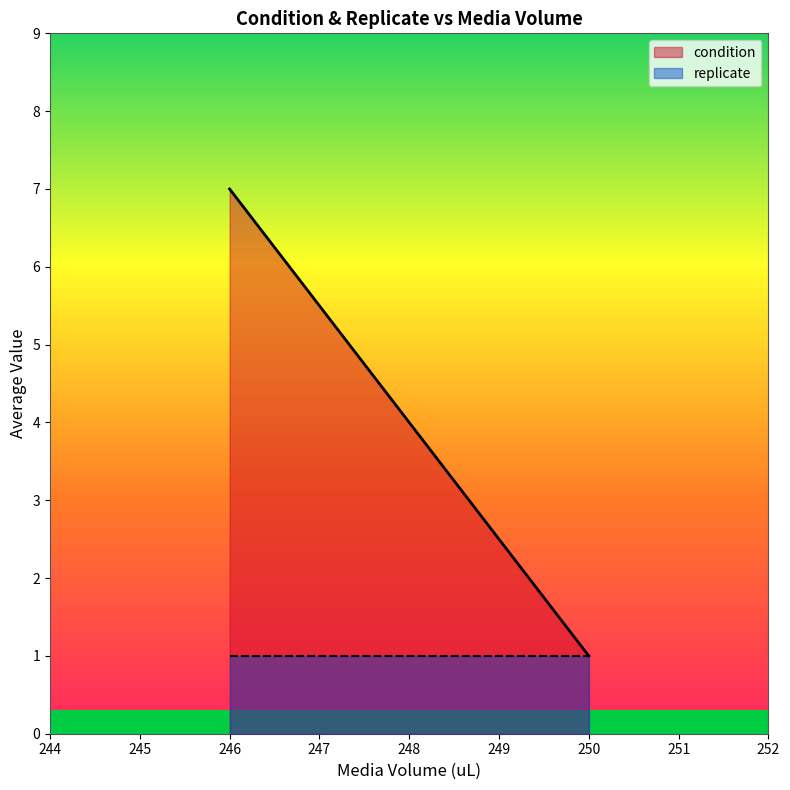

True or false: condition has more than 0 points higher than both neighbors.

False